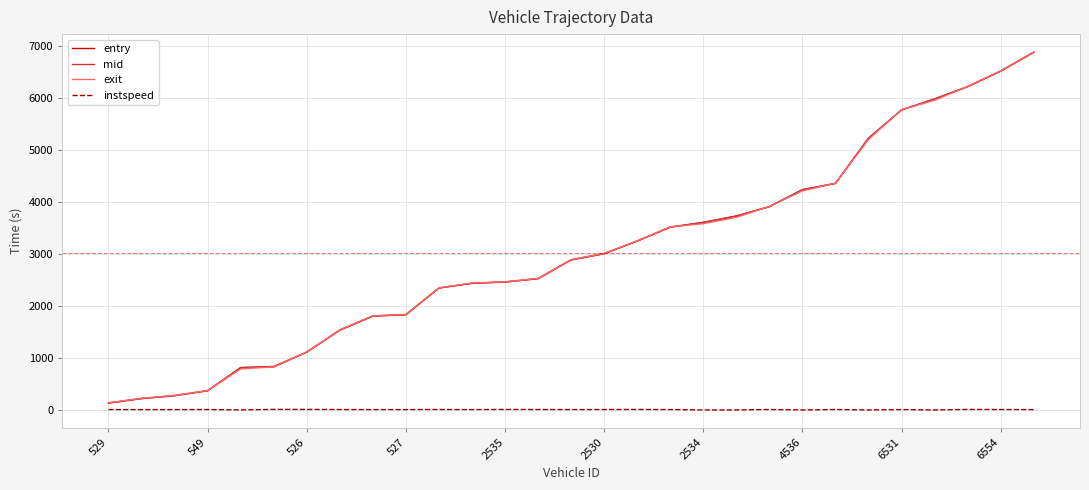

Which series has the largest range (max minus min)?

entry